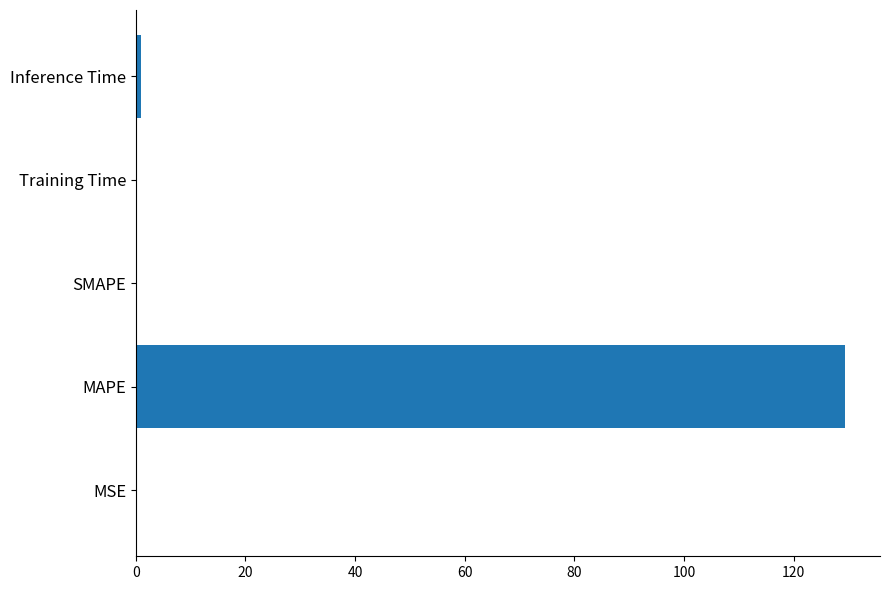

What is the sum of all values?

130.6